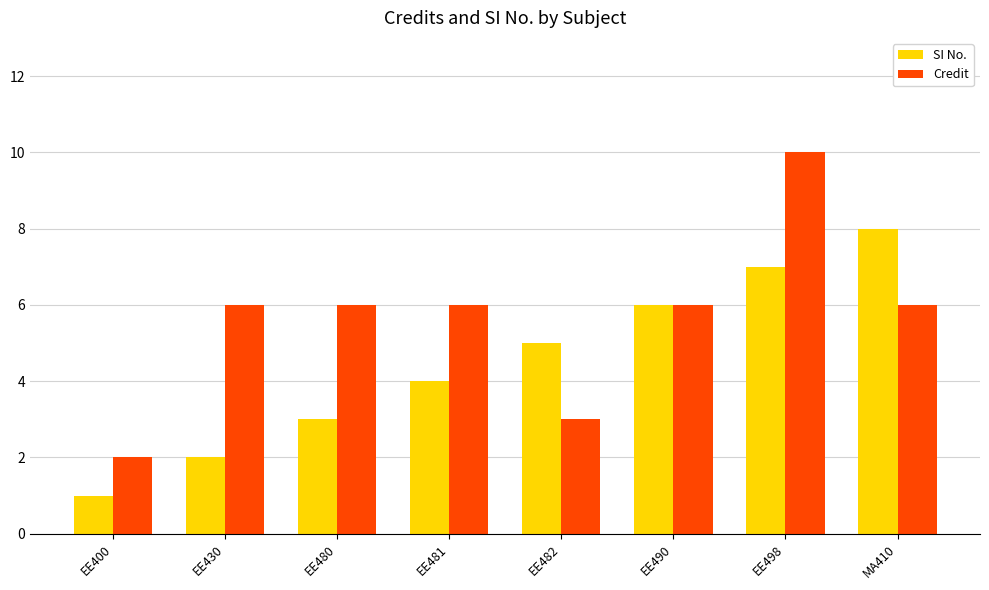

What is the difference between the highest and lowest values at EE480?

3